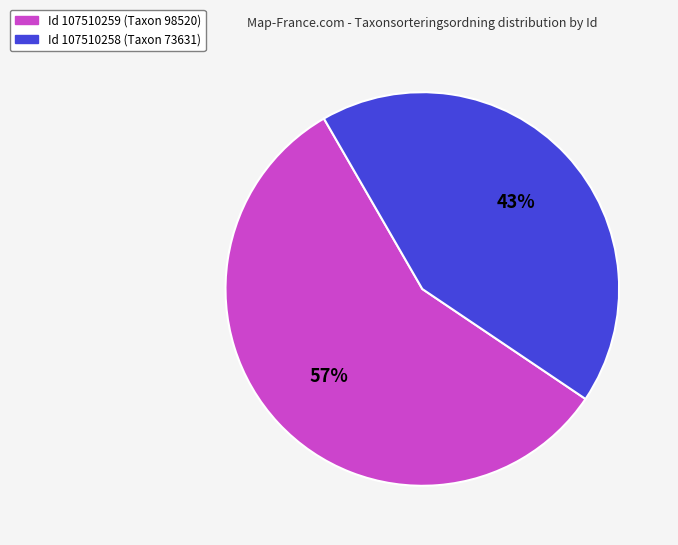

Is the sum of Id 107510259 (Taxon 98520) and Id 107510258 (Taxon 73631) greater than half?

Yes